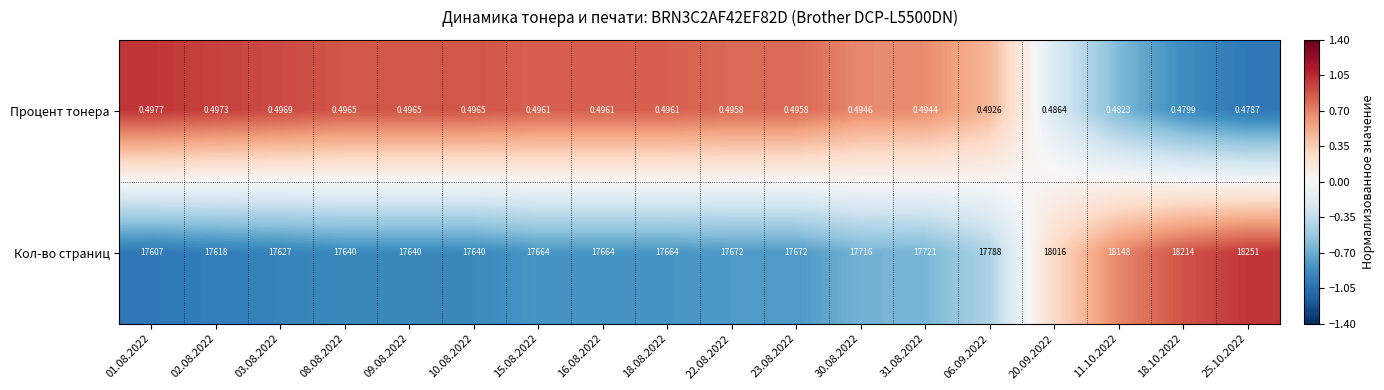

How many categories are shown in the chart?

18